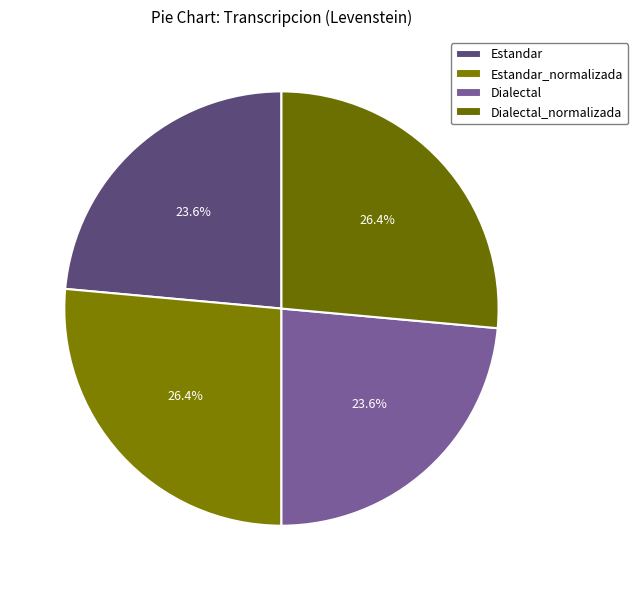

Is Dialectal the majority of the pie?

No